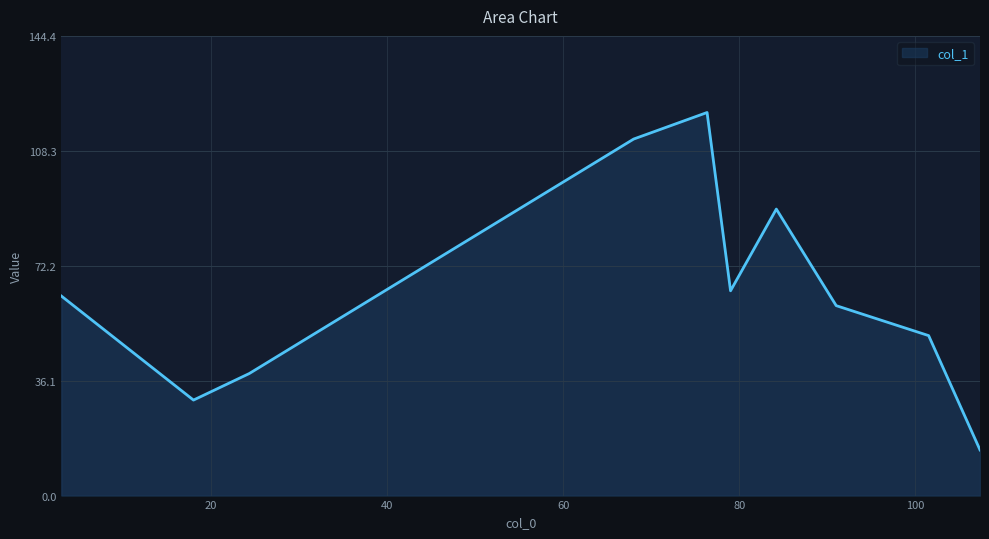

What is the minimum value shown in the chart?

14.3